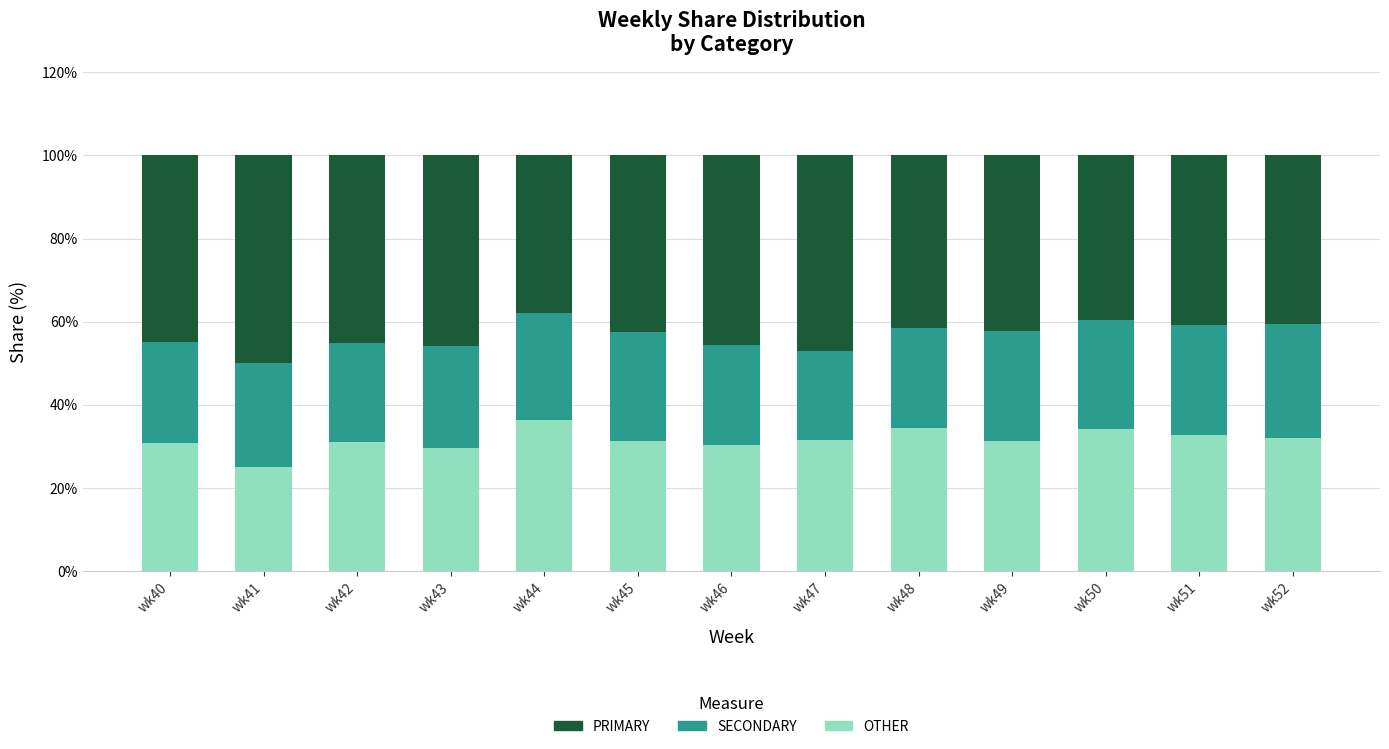

What is the difference between the maximum and minimum values in the OTHER series?

11.4